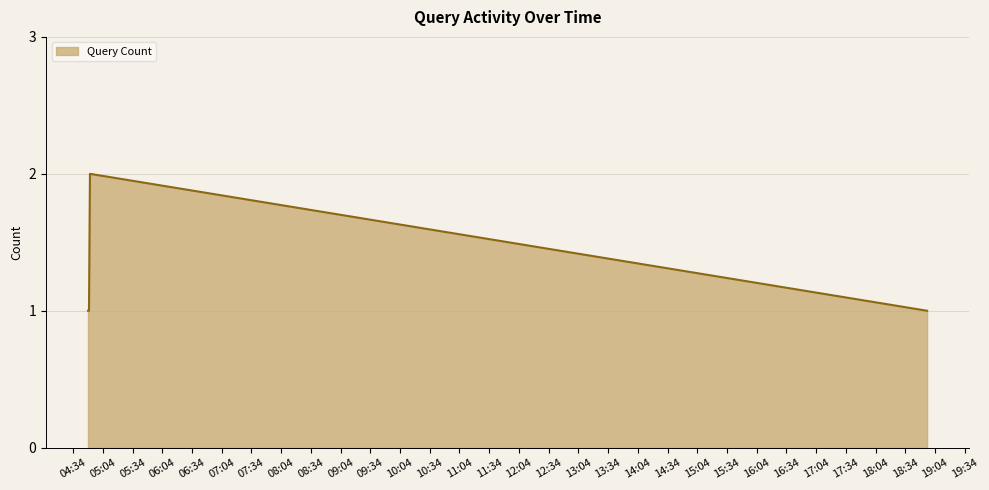

What is the sum of all values?

5